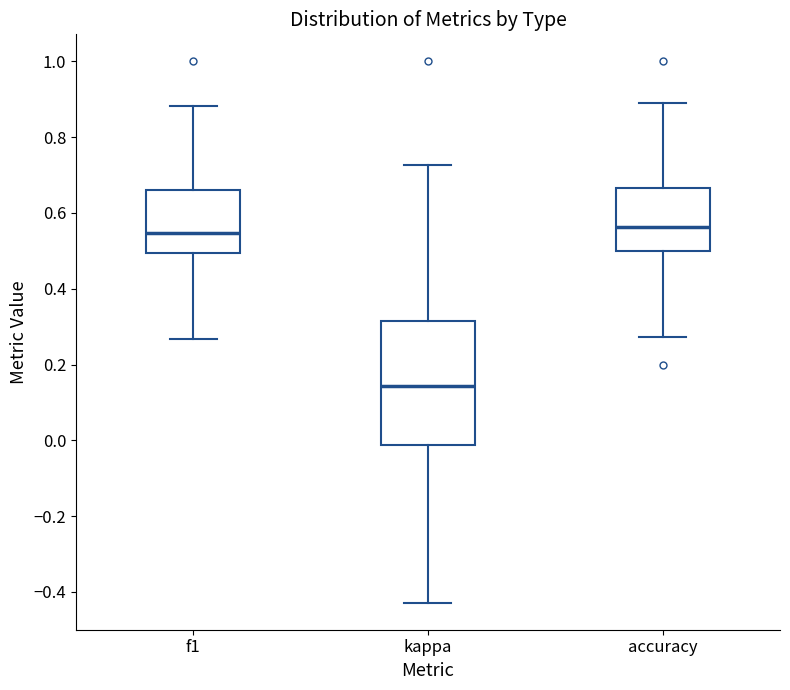

Reading left to right, read every box against the y-axis: the position of its median line, the range the box covers, and the ends of its whiskers. The values are not printed on the chart, so give them approximately, as read against the axis.

f1: median 0.54, box 0.50 to 0.66, whiskers 0.26 to 0.88
kappa: median 0.14, box -0.02 to 0.32, whiskers -0.42 to 0.72
accuracy: median 0.56, box 0.50 to 0.66, whiskers 0.28 to 0.88